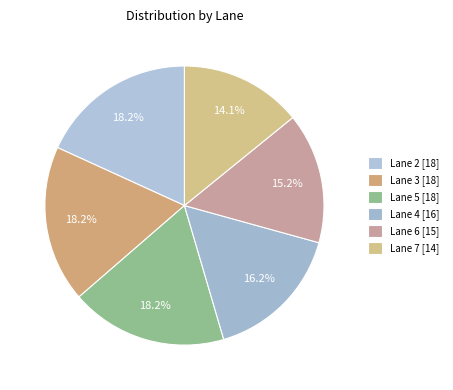

Count the number of slices in the pie.

6